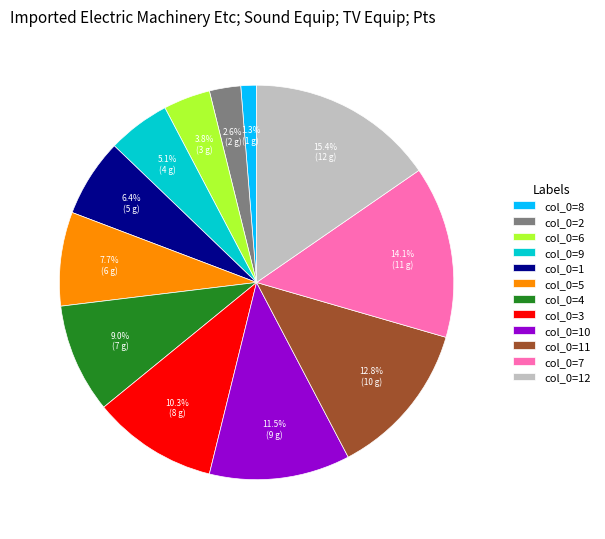

Which has a higher value, col_0=6 or col_0=7?

col_0=7